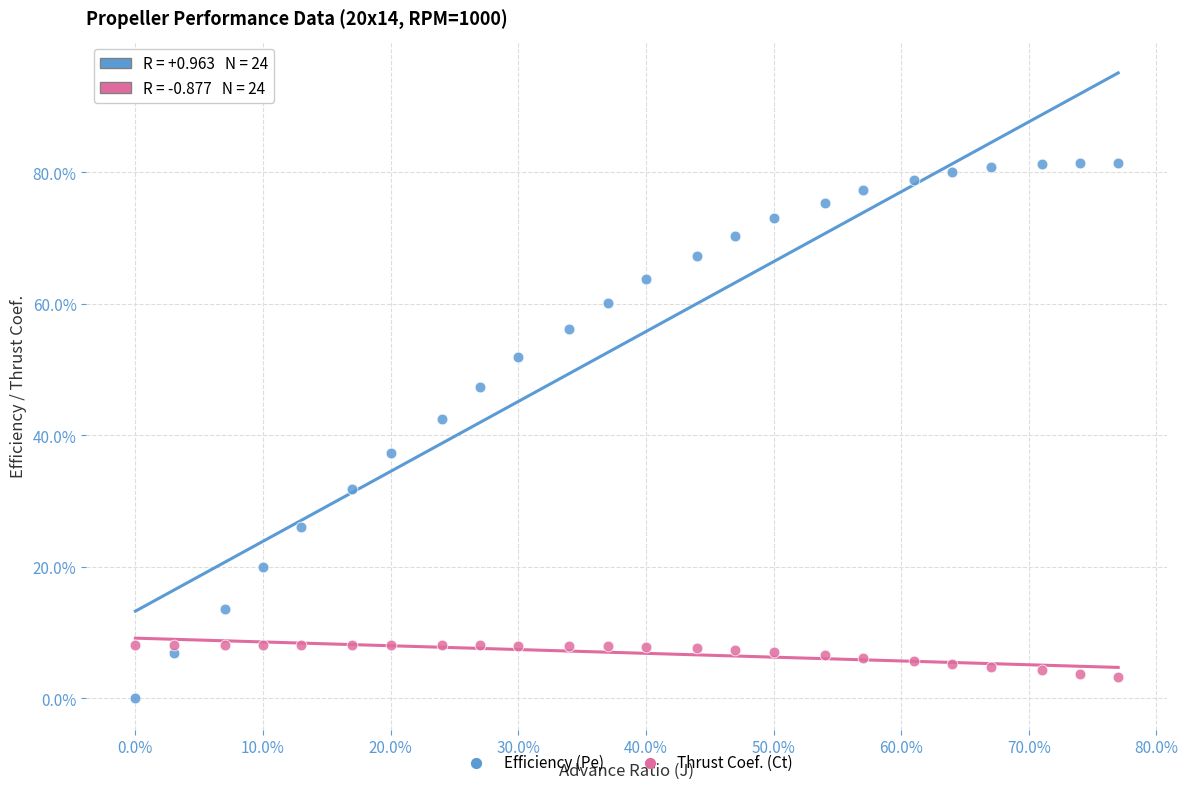

What are all the series names shown in the legend?

Efficiency (Pe), Thrust Coef. (Ct)